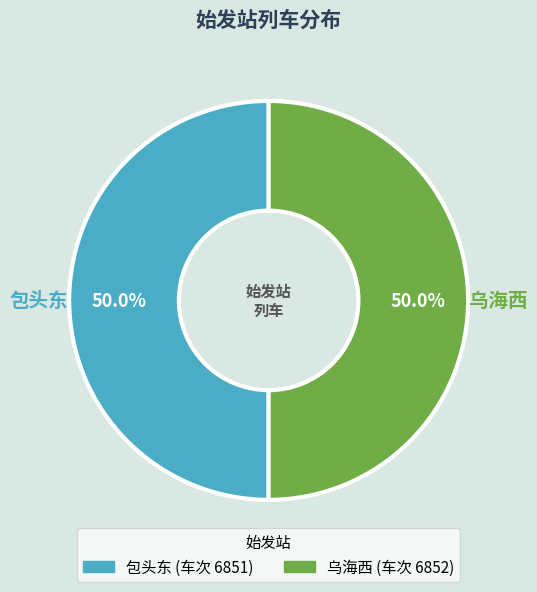

Which slice is the largest?

乌海西